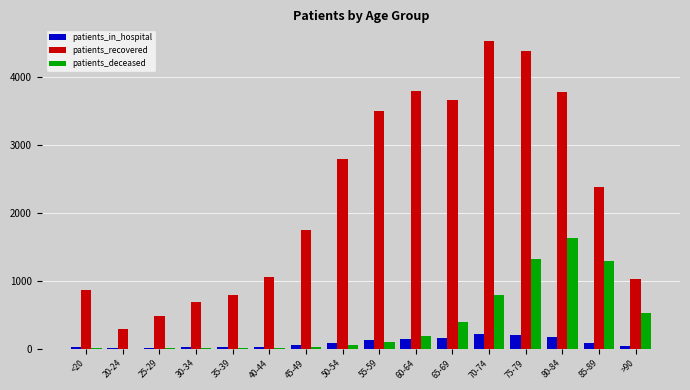

How many distinct data groups are displayed?

3